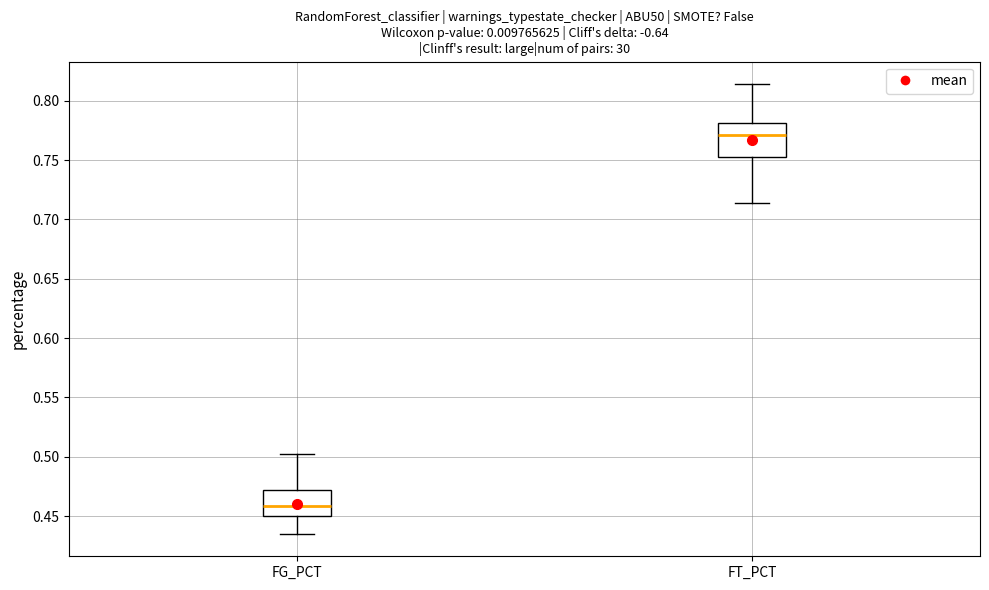

Where is the lower edge of the box for FG_PCT on the y-axis? The values are not printed on the chart, so give them approximately, as read against the axis.

0.450